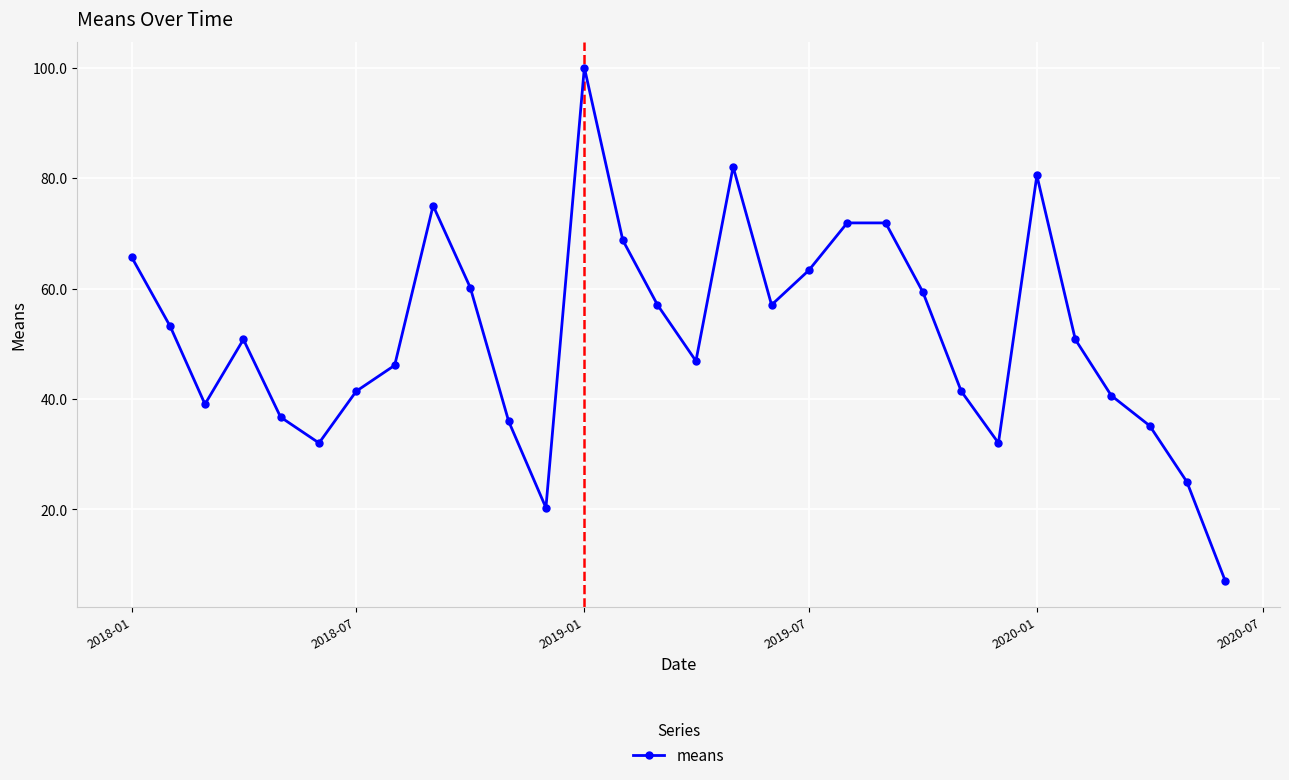

What is the average value?

51.6